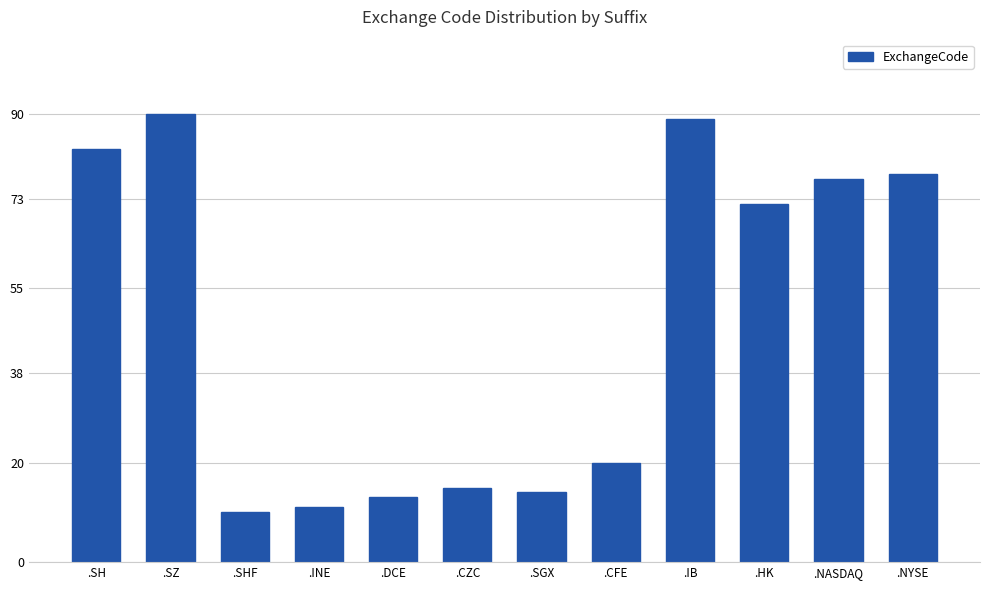

What value does the data have at .IB, to the nearest 5?

90